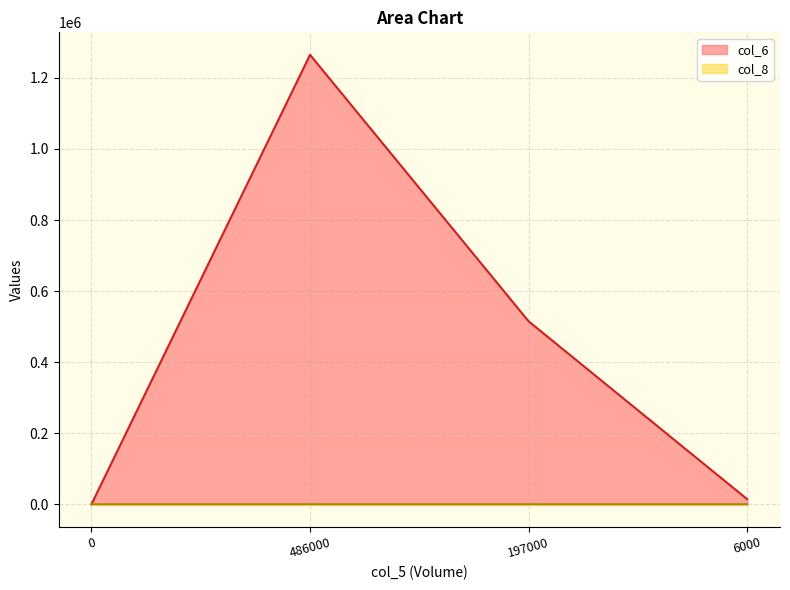

What is the spread (max minus min) of values at 6000?

14238